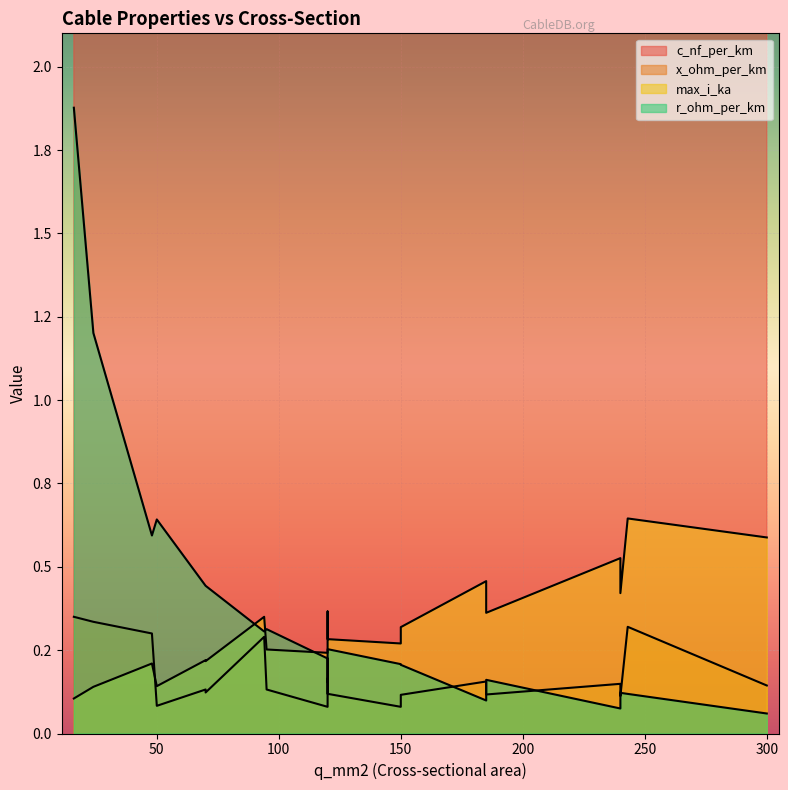

Does the chart display data point markers on the line(s)?

No